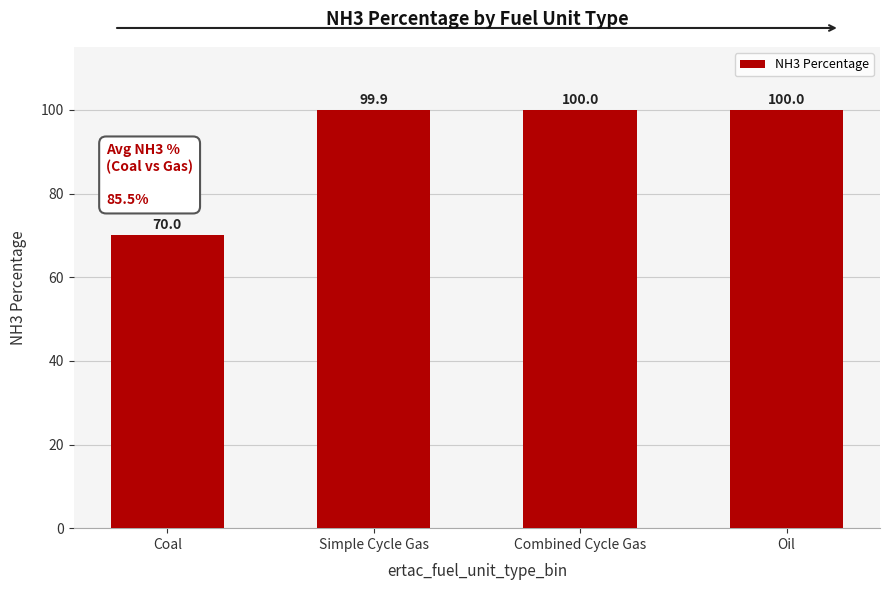

The value at Combined Cycle Gas is 100.0. True or false?

True